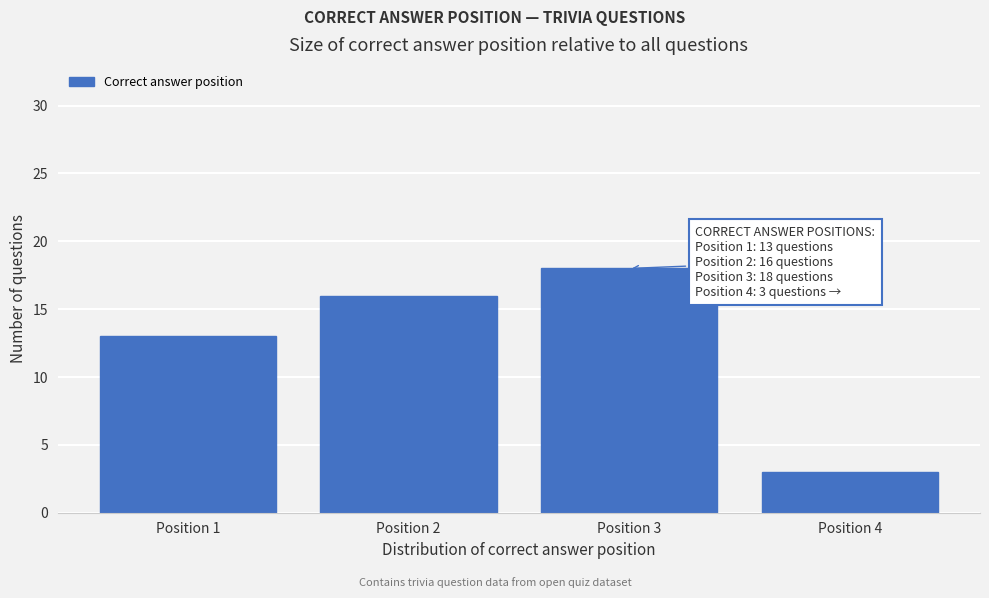

Over which range of the x-axis is the bar tallest?

2.5 to 3.5